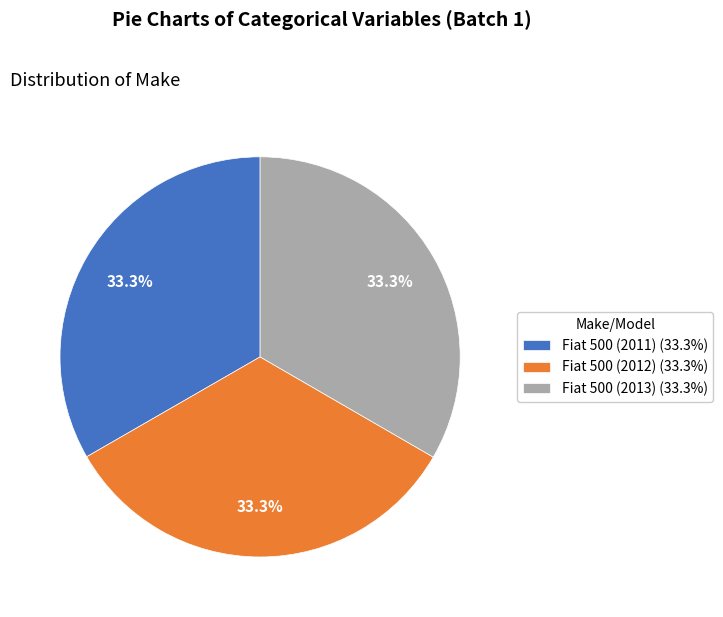

Combined, do Fiat 500 (2011) (33.3%) and Fiat 500 (2013) (33.3%) account for over 50%?

Yes